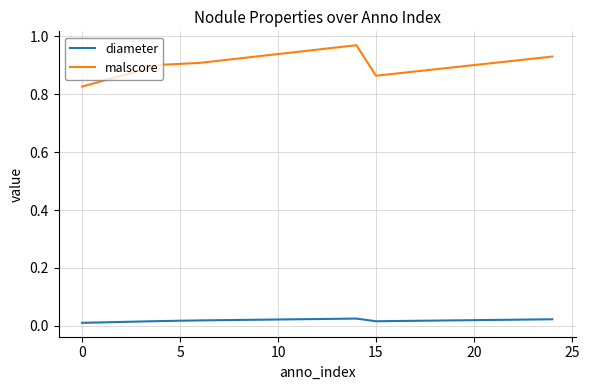

List the series in order of their overall mean, highest first.

malscore, diameter